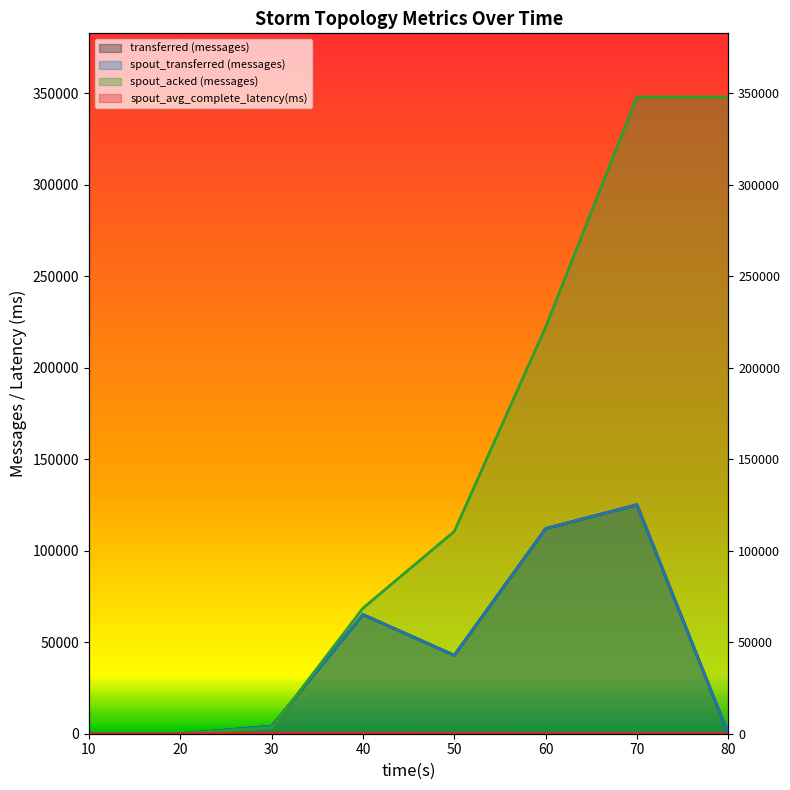

After their last crossing, which series has the higher values: spout_transferred (messages) or spout_acked (messages)?

spout_acked (messages)